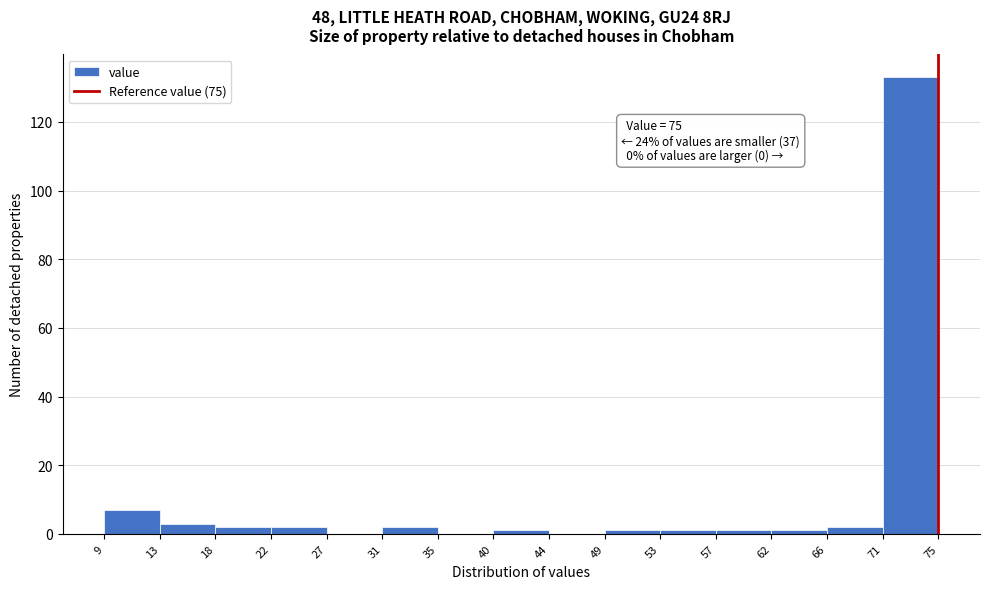

Over which range of the x-axis is the bar tallest?

71 to 75